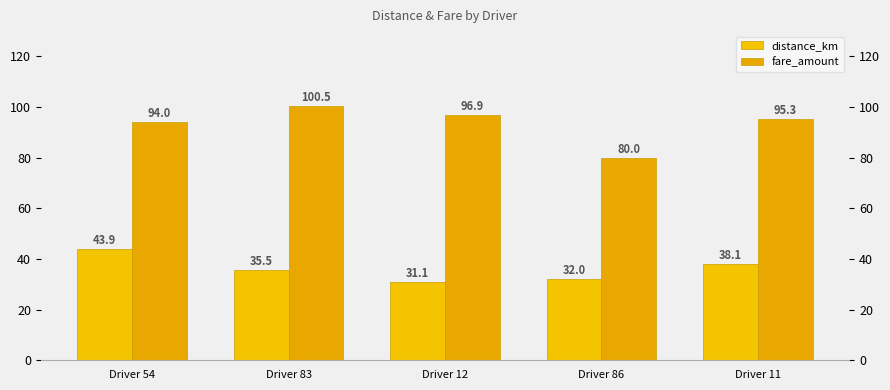

At which label does distance_km reach its minimum?

Driver 12